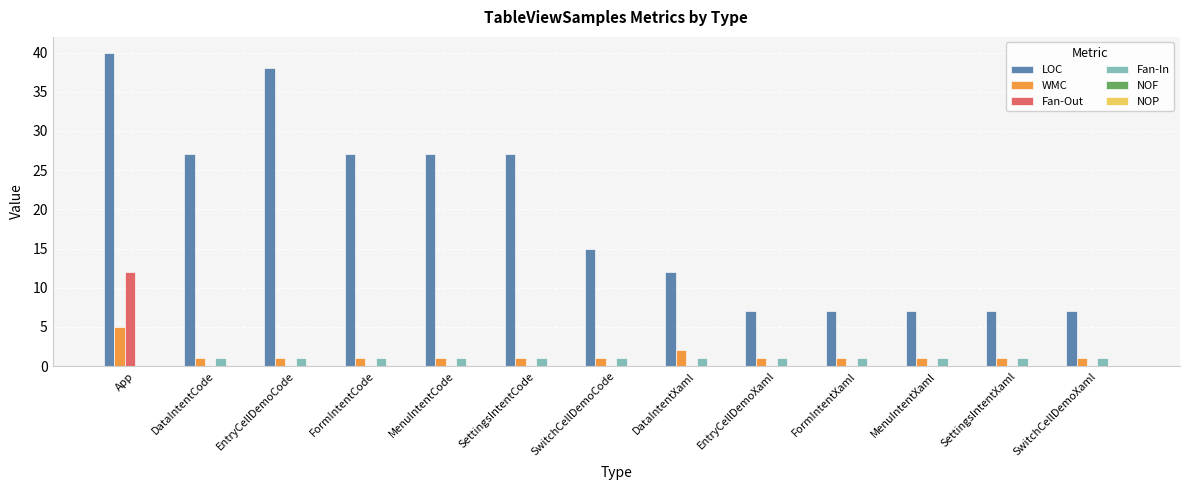

True or false: Fan-In has a value of 1 at FormIntentCode.

True